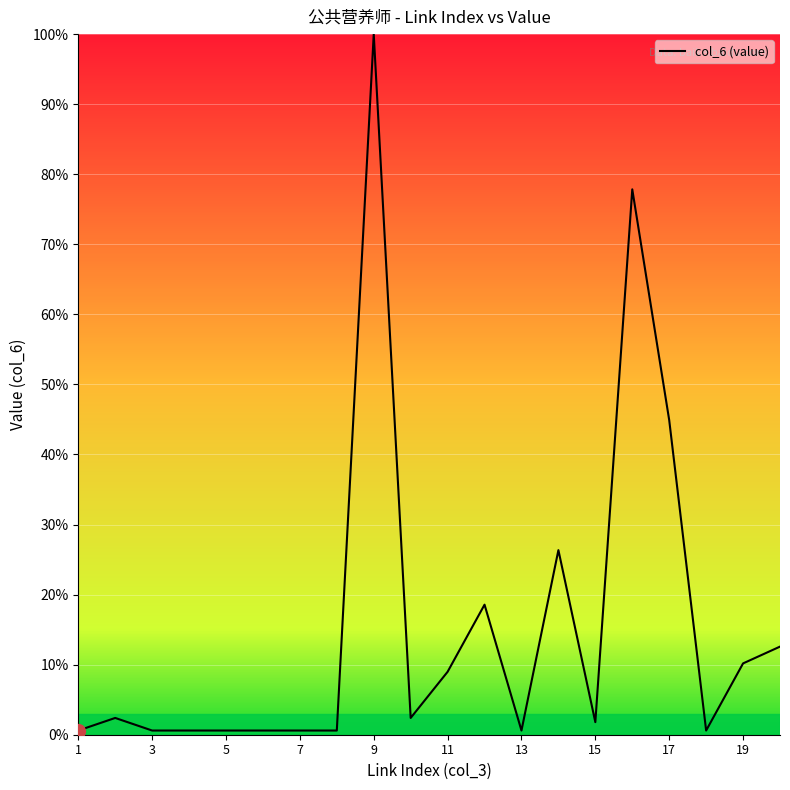

What is the greatest value displayed?

100.0